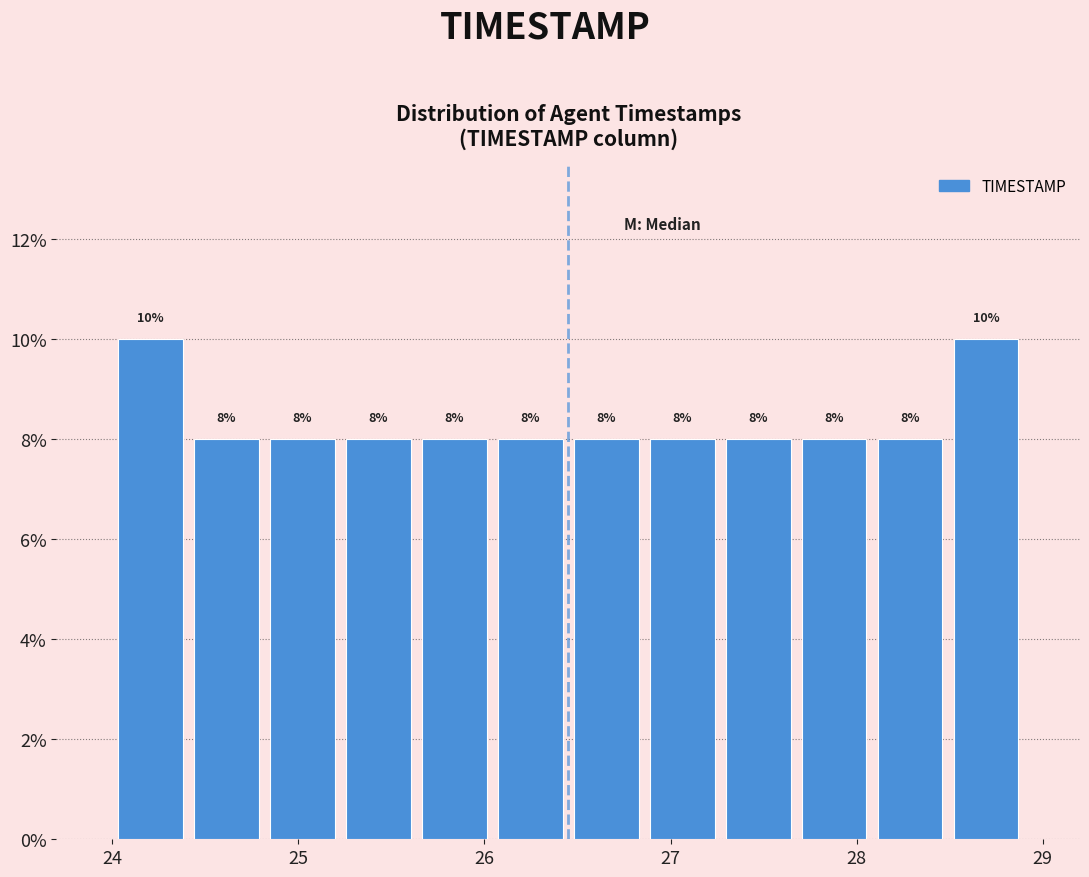

Reading left to right, transcribe this chart: for each bar, give the range it covers on the x-axis and its height. The bar edges are not printed on the chart, so give them approximately, as read against the axis.

24.0 to 24.4: 10
24.4 to 24.8: 8
24.8 to 25.2: 8
25.2 to 25.6: 8
25.6 to 26.0: 8
26.0 to 26.5: 8
26.5 to 26.9: 8
26.9 to 27.3: 8
27.3 to 27.7: 8
27.7 to 28.1: 8
28.1 to 28.5: 8
28.5 to 28.9: 10